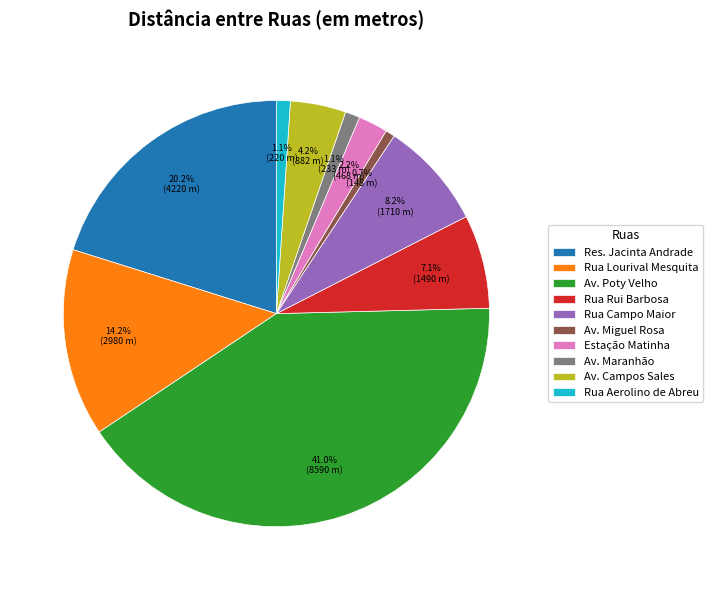

Which has a higher value, Rua Rui Barbosa or Av. Maranhão?

Rua Rui Barbosa